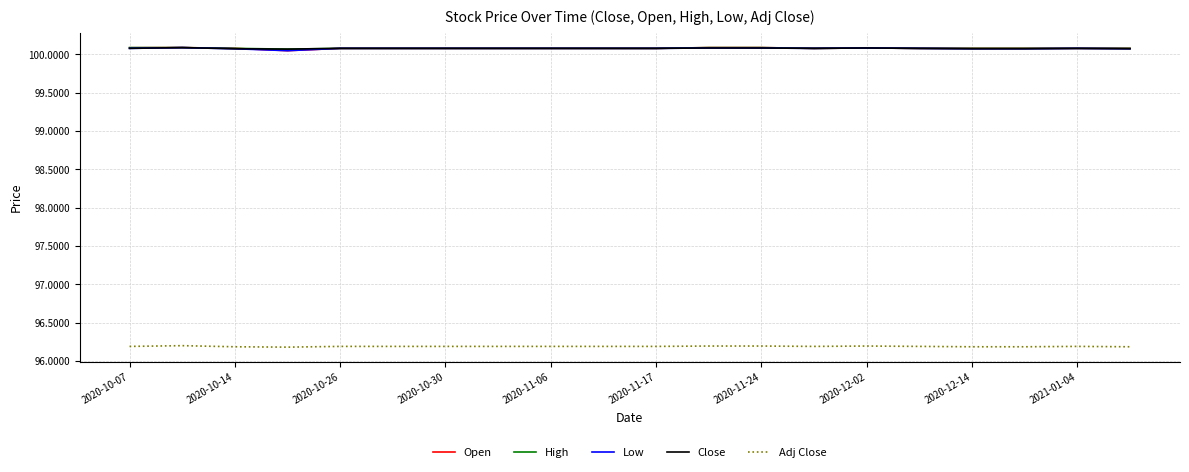

True or false: Adj Close and Close cross at least once.

False